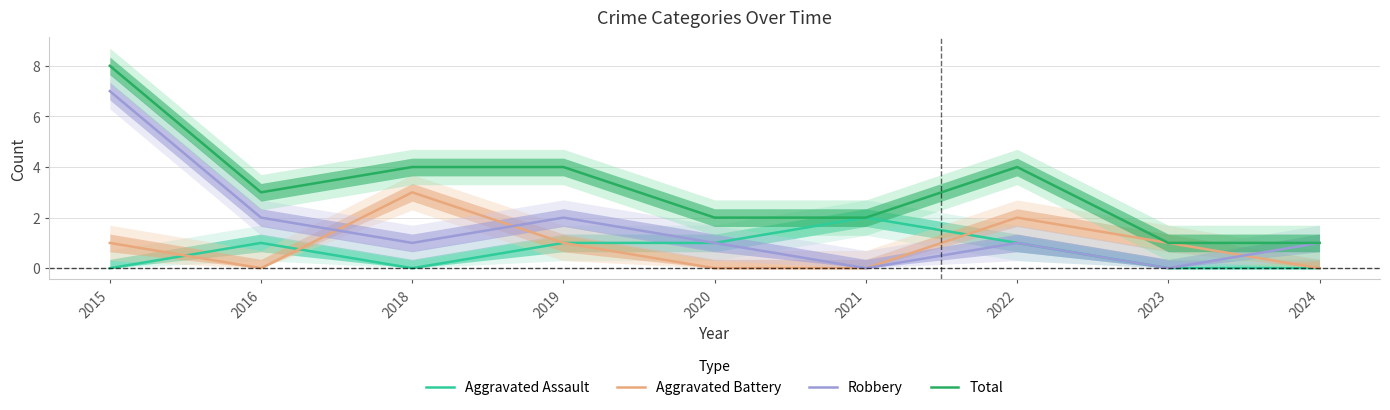

At which label does Aggravated Assault reach its peak?

2021